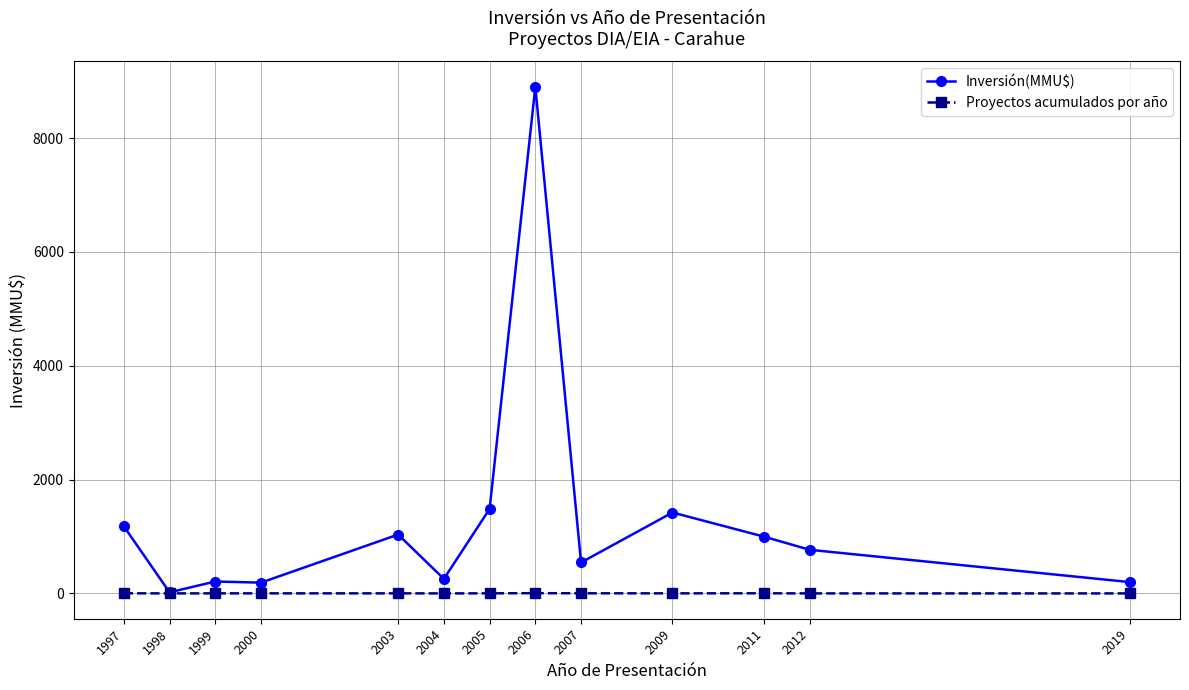

At which label does Proyectos acumulados por año first exceed 2?

1997